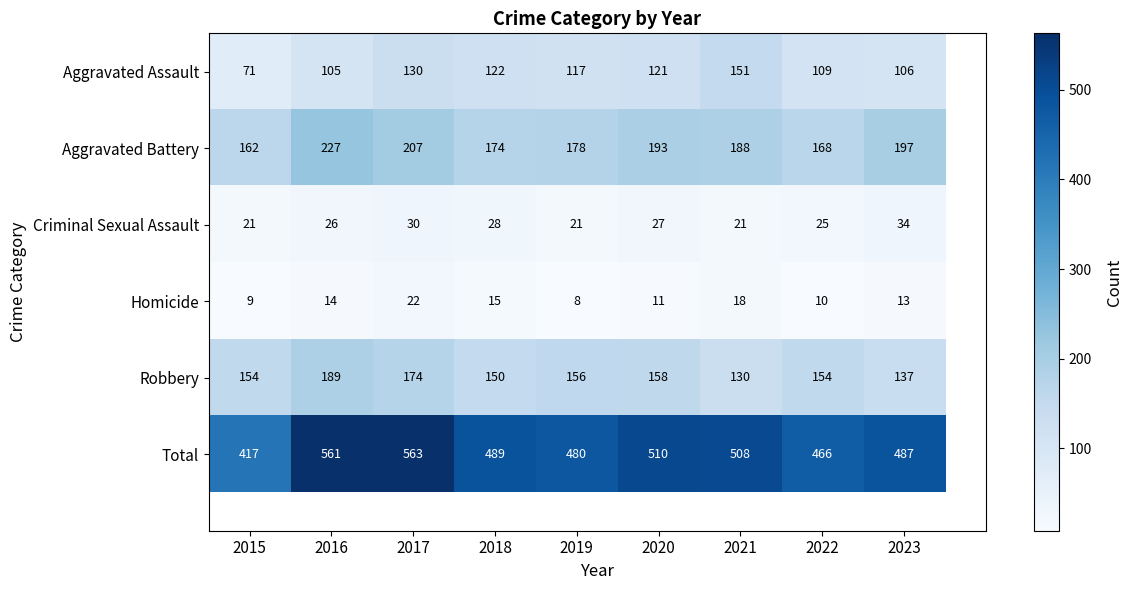

At which label does Homicide first exceed 13?

2016